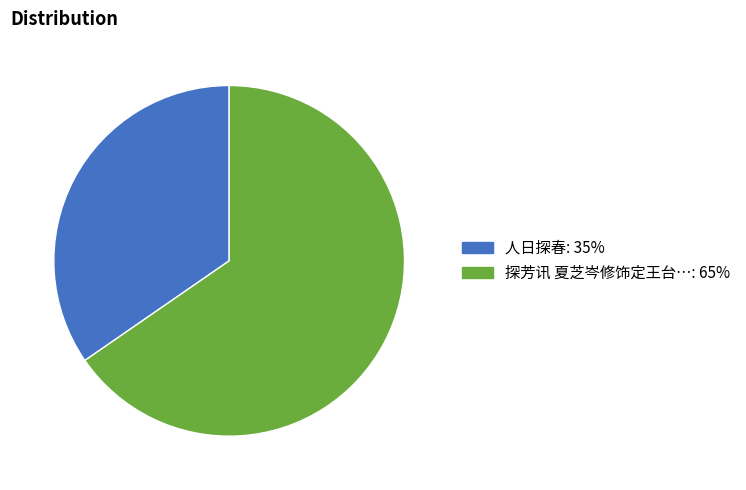

How many slices are in this pie chart?

2